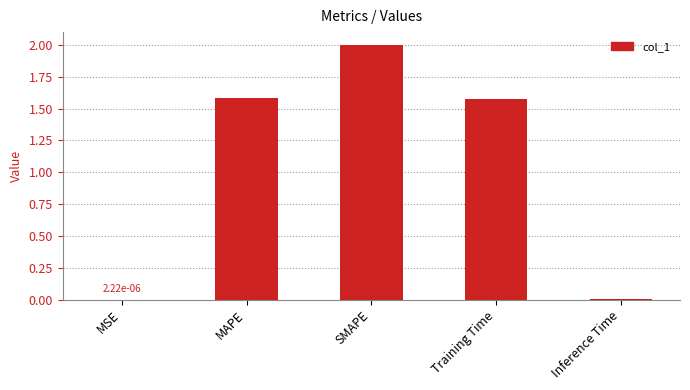

What is the average value?

1.0